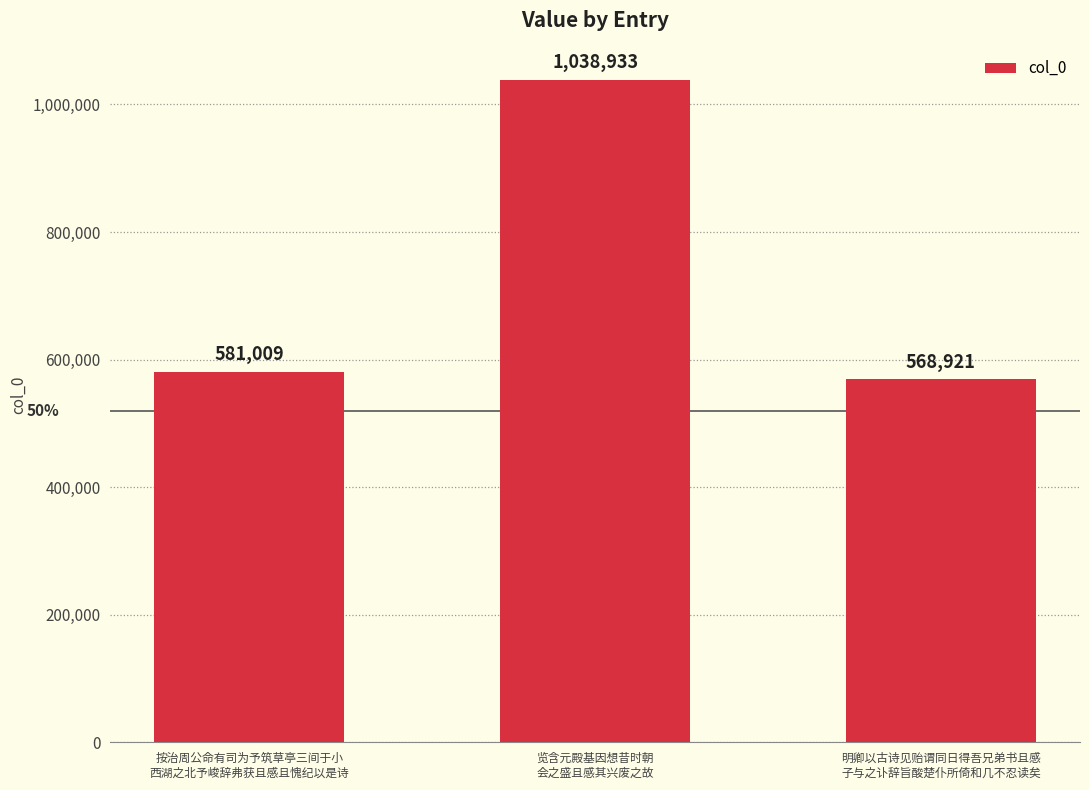

What is the sum of all values?

2188863